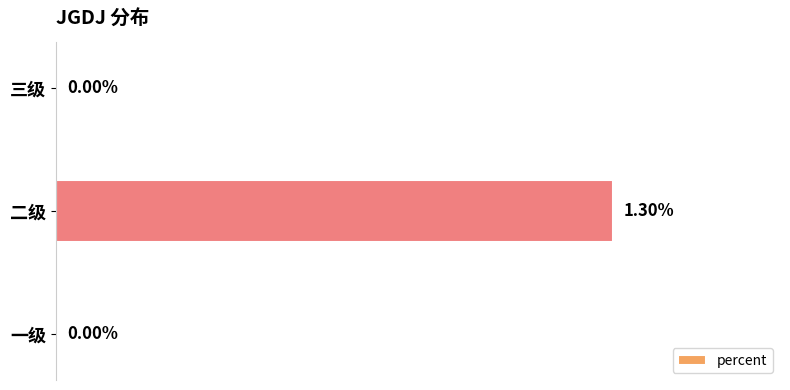

Which has a higher value, 一级 or 二级?

二级